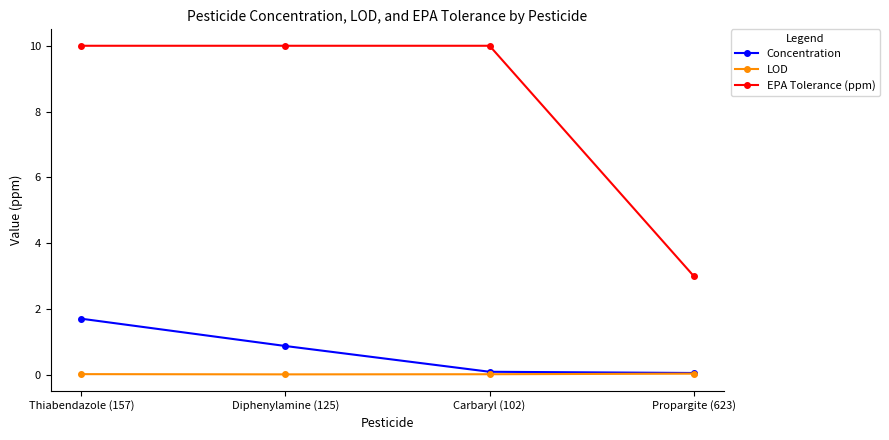

What is the label of the 2nd point from the left?

Diphenylamine (125)